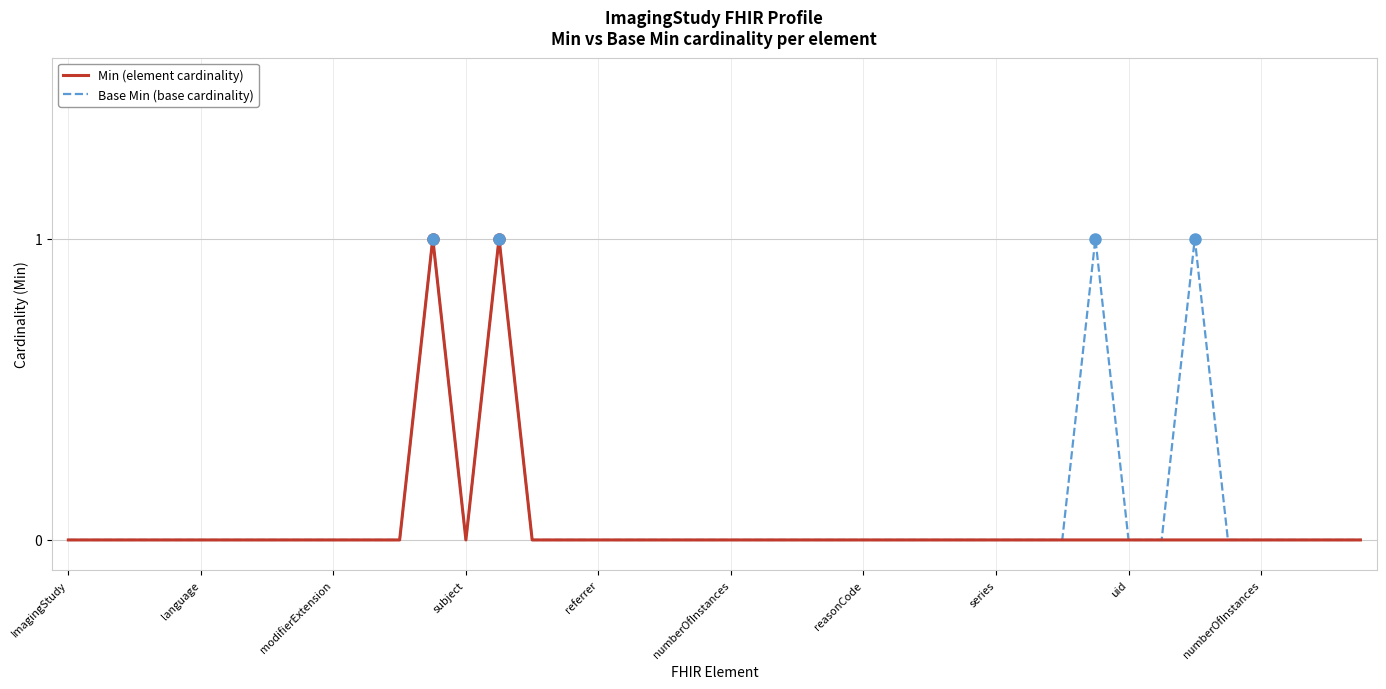

Which series has the largest total across all categories?

Base Min (base cardinality)